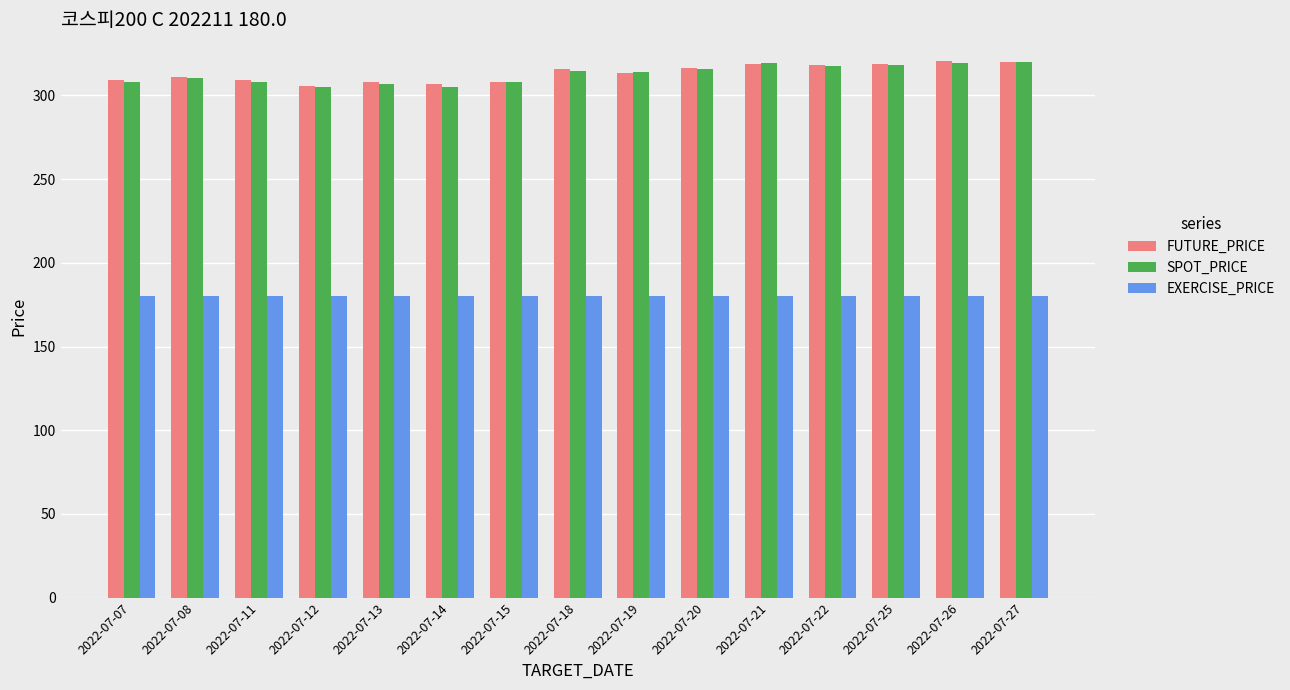

Is it true that EXERCISE_PRICE equals 180.0 at 2022-07-15?

True